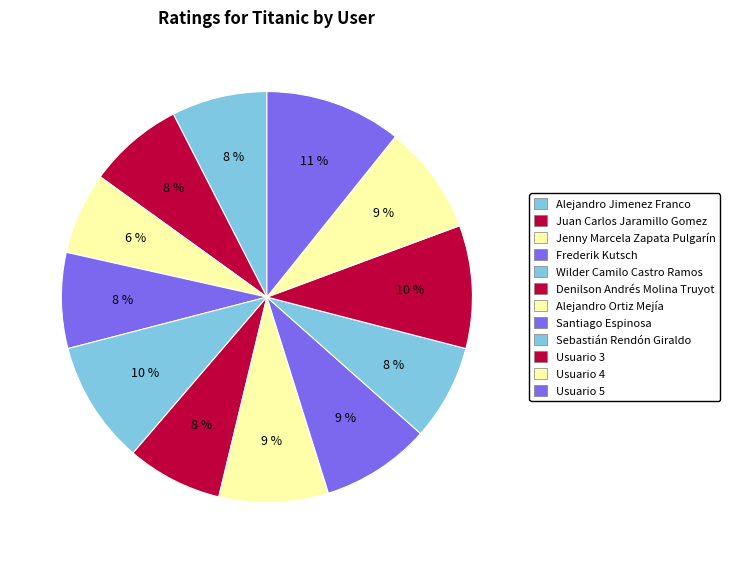

How many segments does this pie chart have?

12